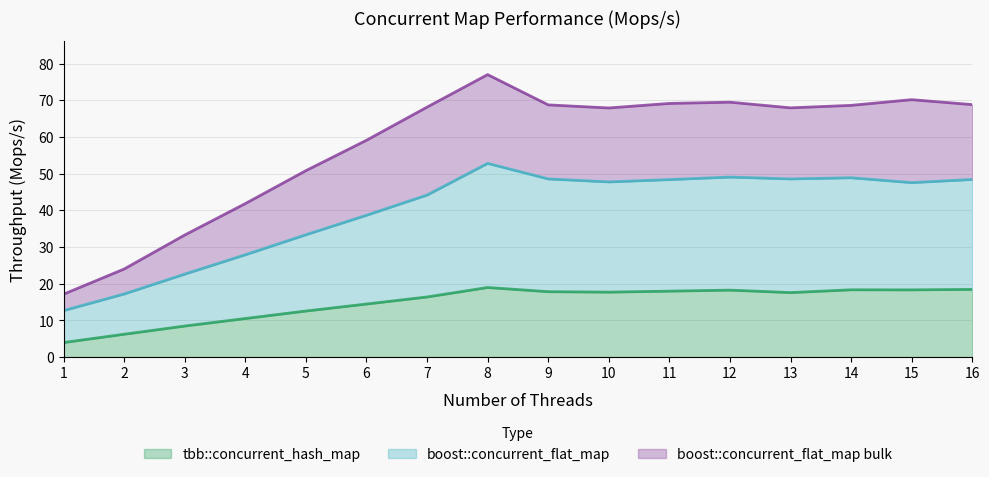

True or false: tbb::concurrent_hash_map and boost::concurrent_flat_map bulk intersect in this chart.

False